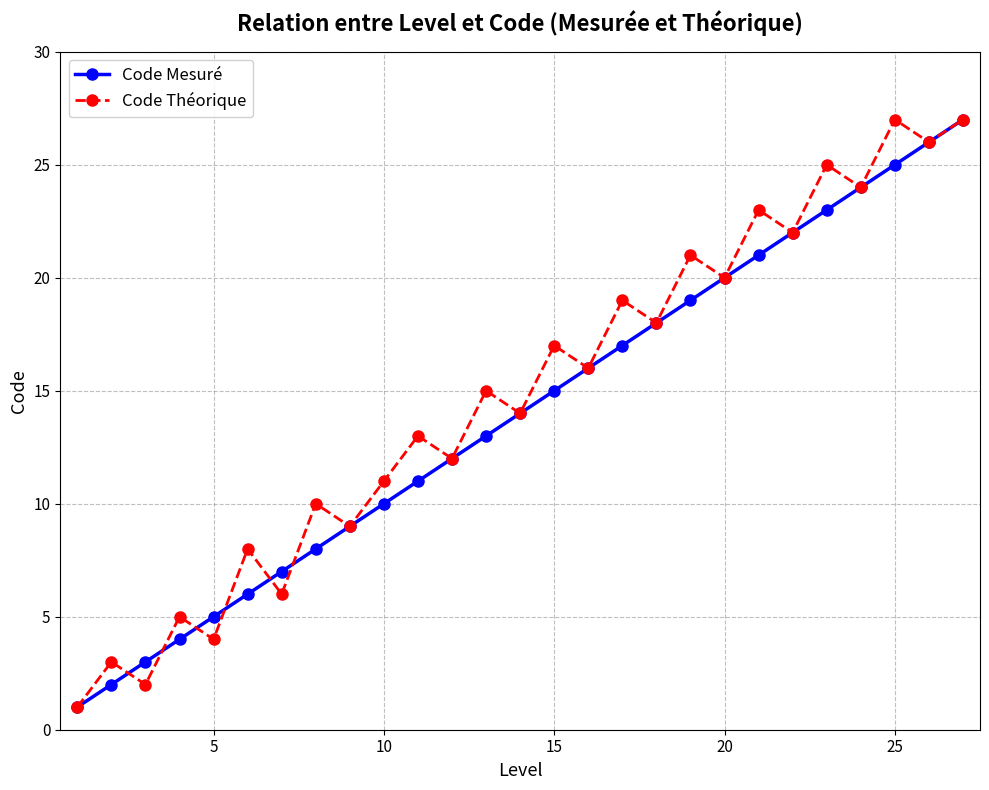

What is the lowest value of the Code Théorique series?

1